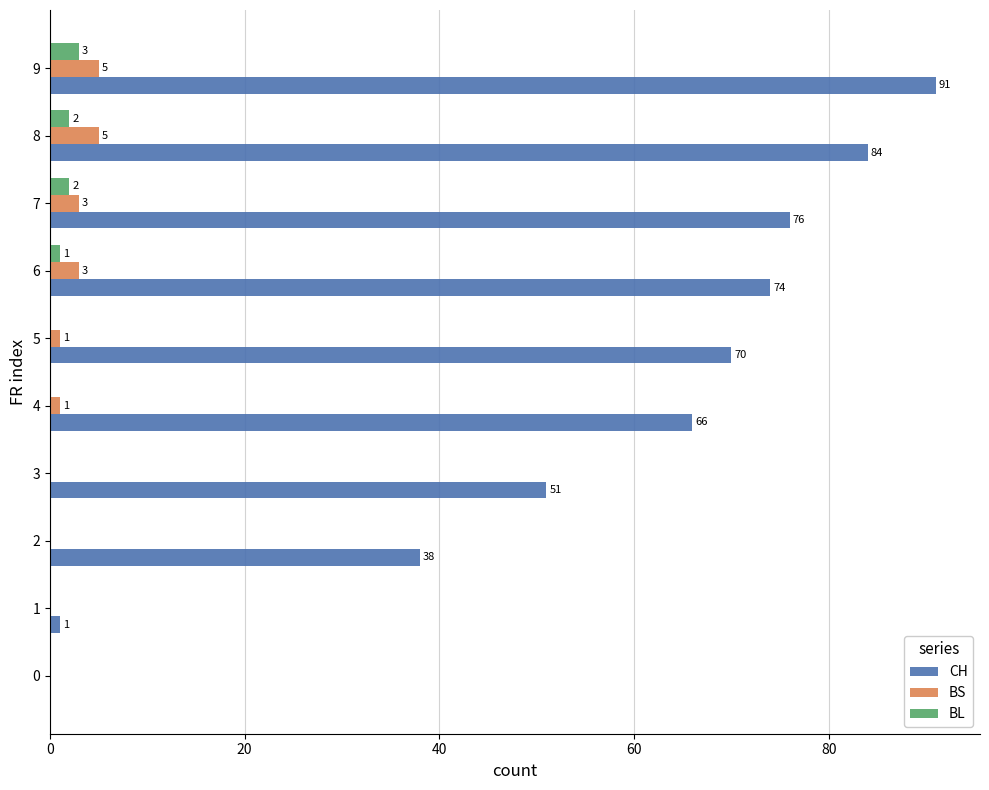

What is the total value across all series at 8?

91